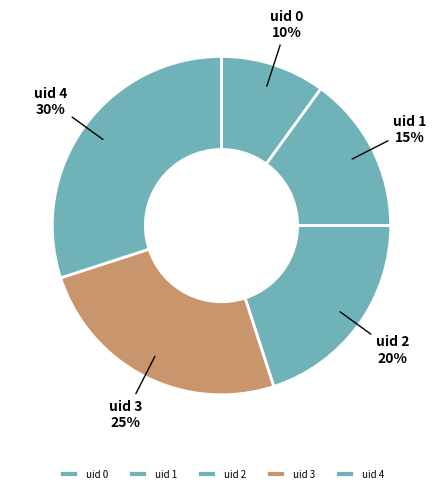

How many slices are in this pie chart?

5